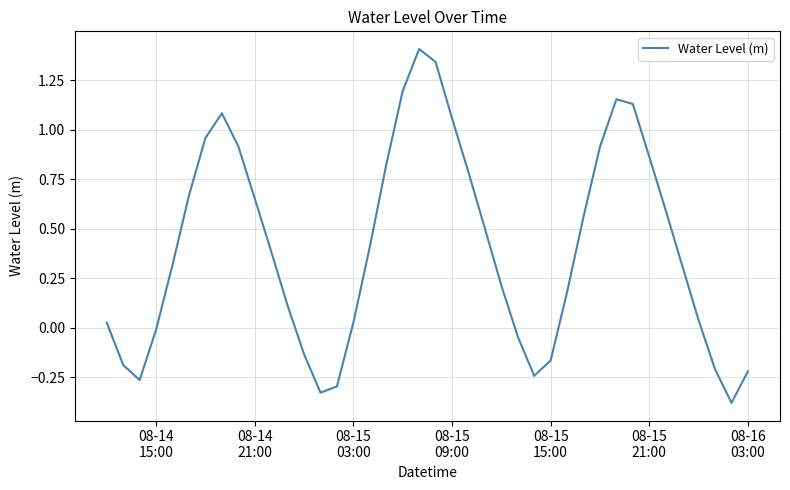

What is the greatest value displayed?

1.4